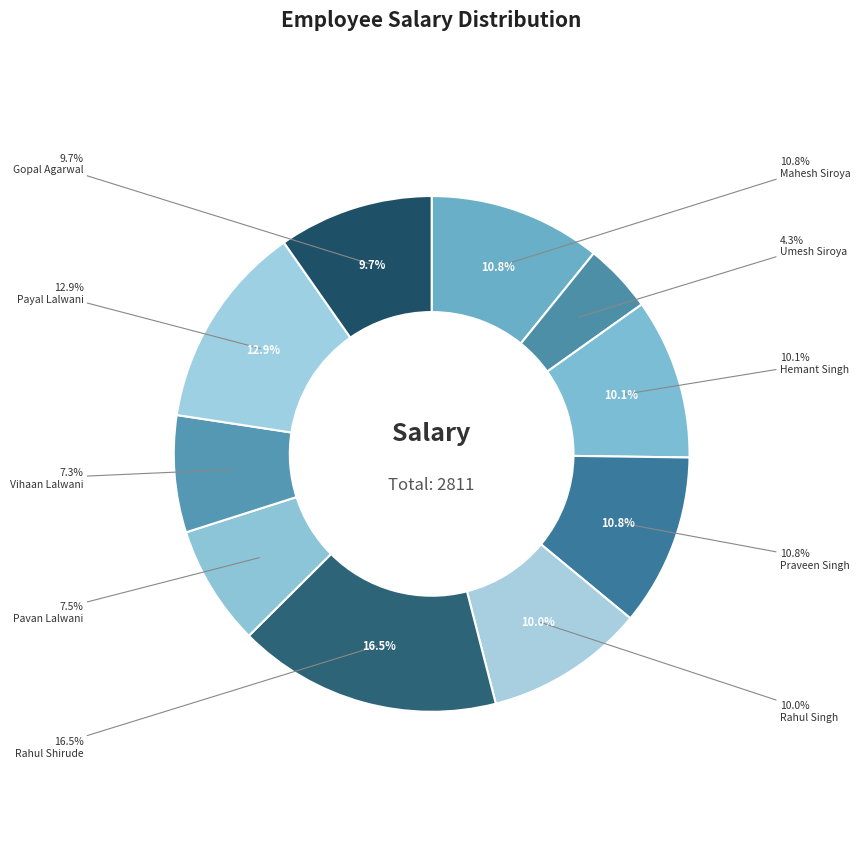

Is there a majority slice in this chart?

No